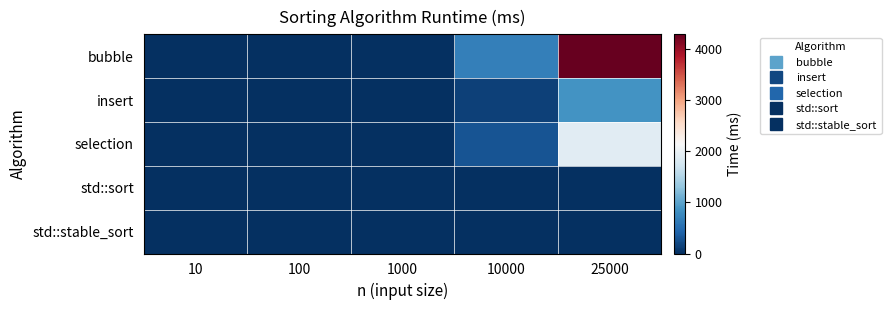

What is the greatest value displayed?

4289.1